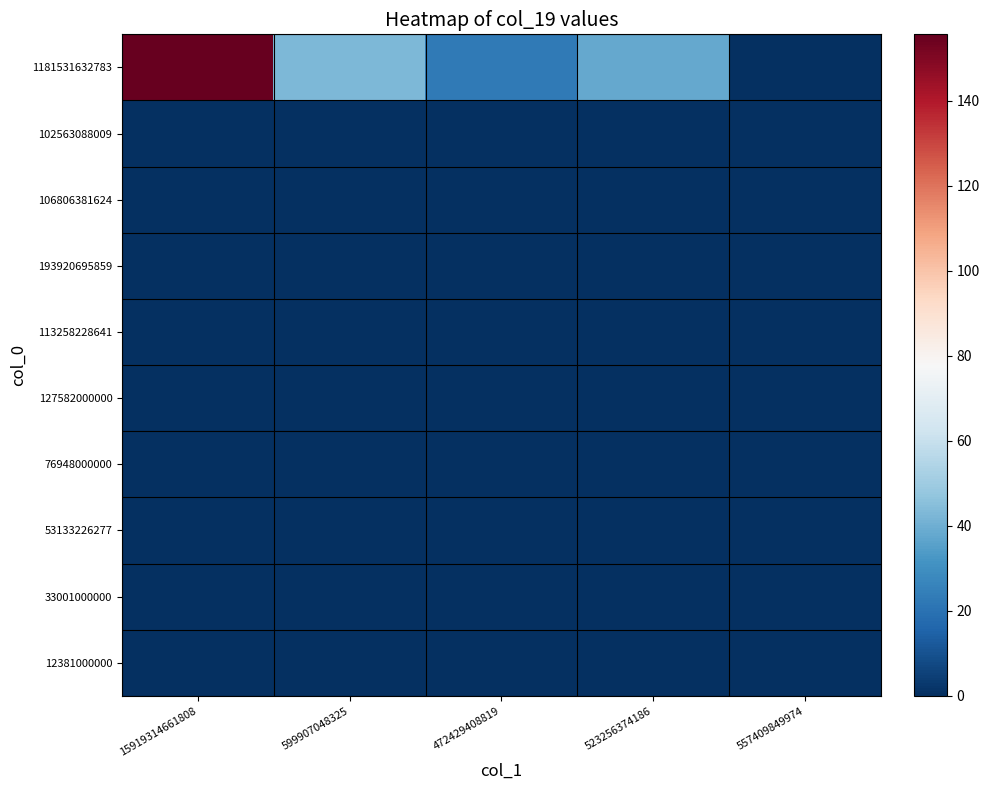

Count the number of data series in this chart.

10